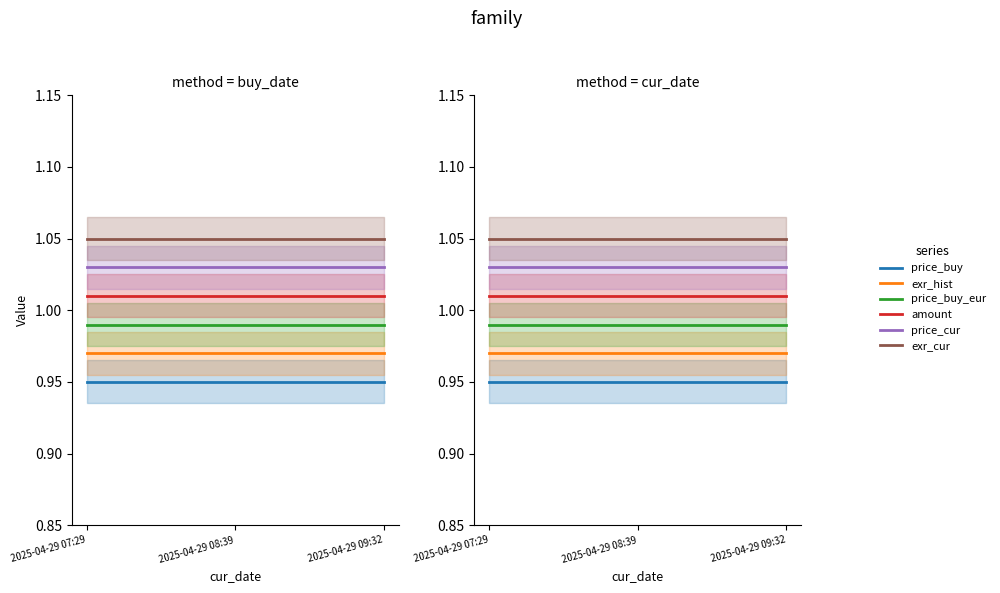

What is the highest value of the exr_hist series?

1.0